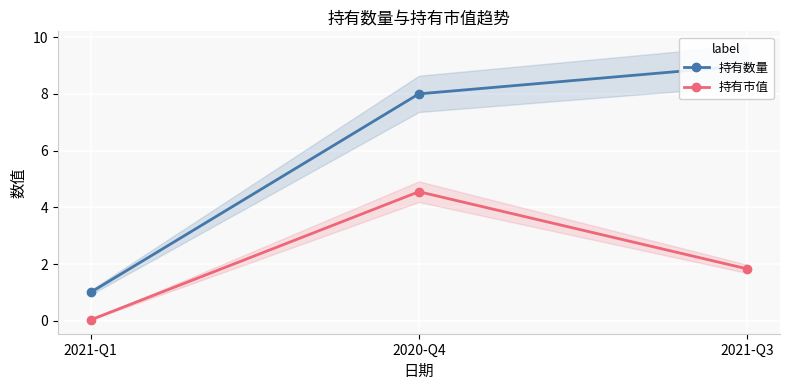

Count the number of data series in this chart.

2